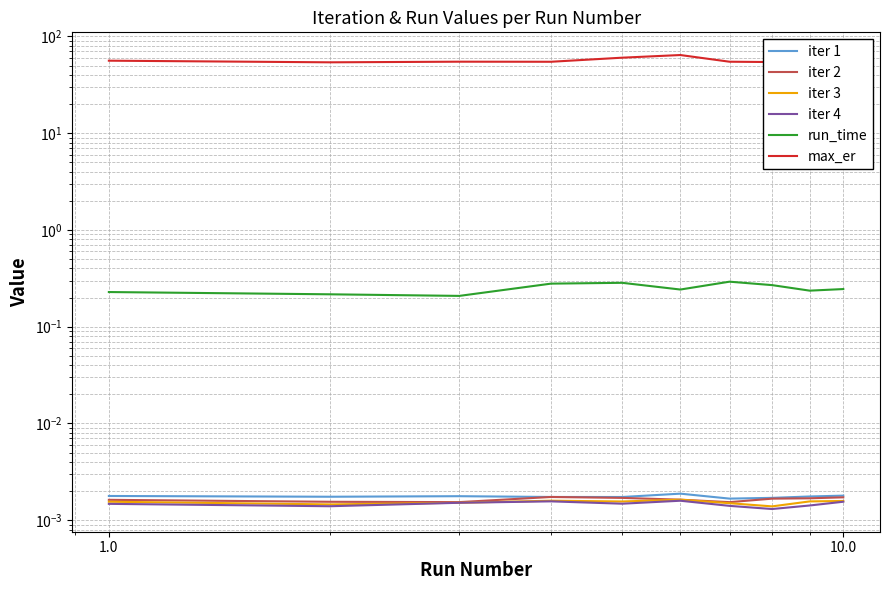

Reading left to right, list all the values displayed in this chart.

iter 1: 0.0	0.0	0.0	0.0	0.0	0.0	0.0	0.0	0.0	0.0
iter 2: 0.0	0.0	0.0	0.0	0.0	0.0	0.0	0.0	0.0	0.0
iter 3: 0.0	0.0	0.0	0.0	0.0	0.0	0.0	0.0	0.0	0.0
iter 4: 0.0	0.0	0.0	0.0	0.0	0.0	0.0	0.0	0.0	0.0
run_time: 0.2	0.2	0.2	0.3	0.3	0.2	0.3	0.3	0.2	0.2
max_er: 56.1	54.0	54.8	54.7	60.3	64.2	54.7	54.3	53.5	58.5